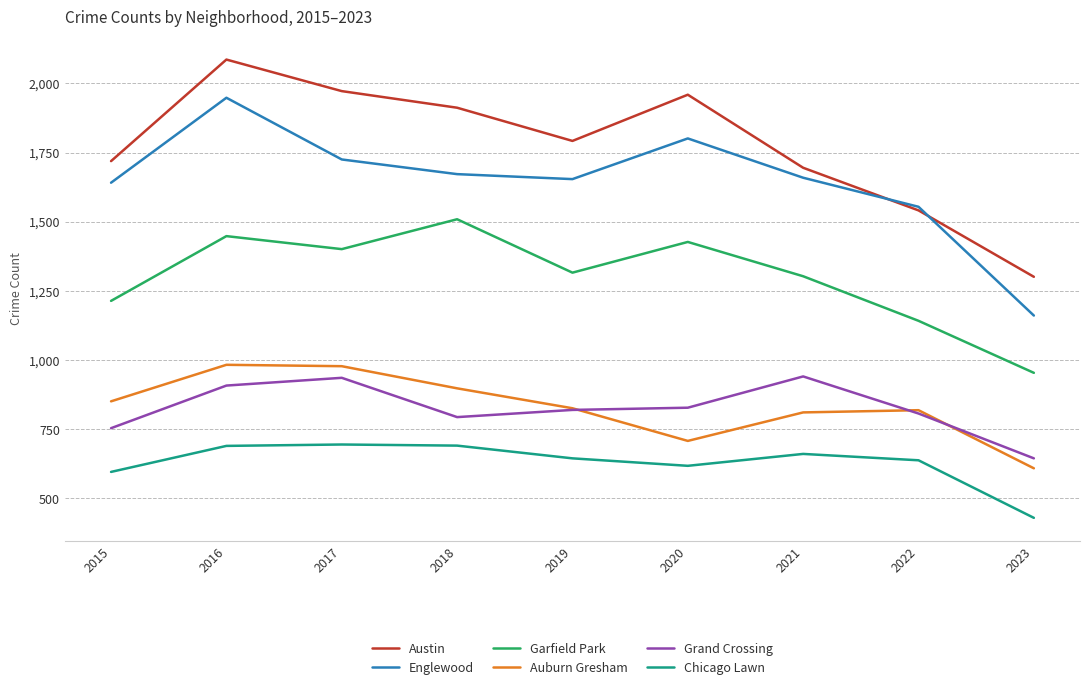

The Grand Crossing series shows 941 at 2021. True or false?

True